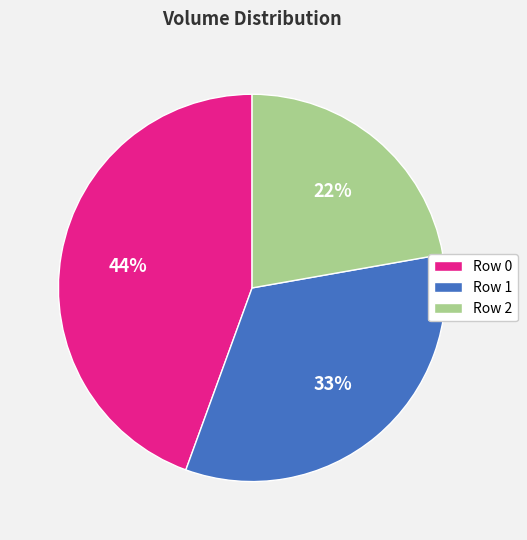

To the nearest percent, what is the average slice percentage?

33%